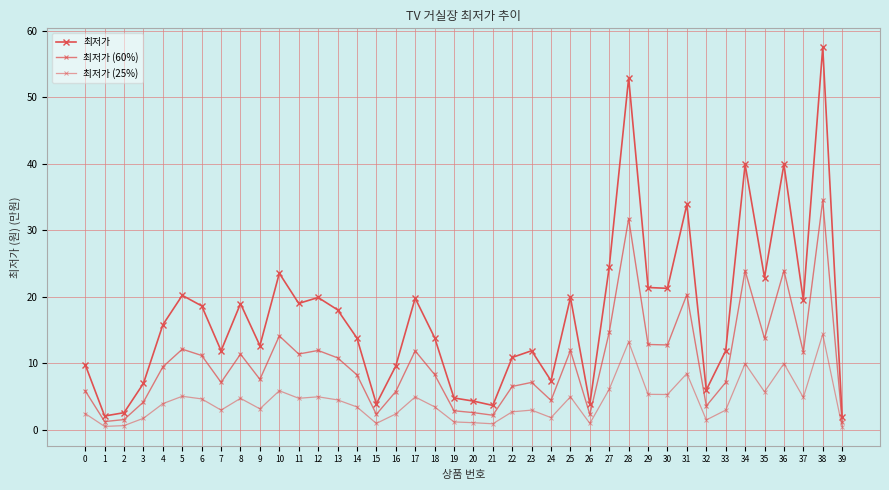

How many values in the 최저가 series are below 15?

20